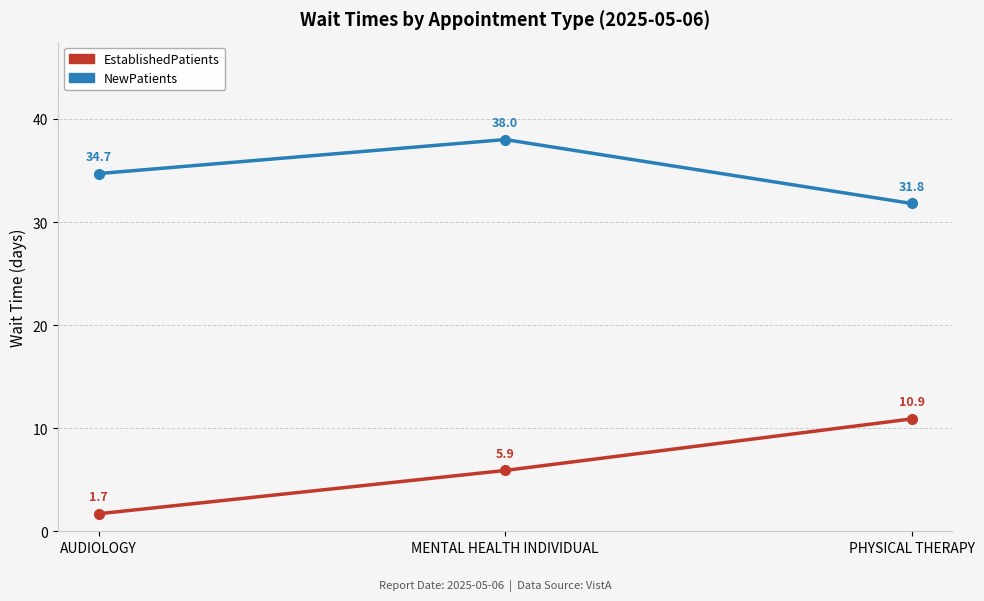

How many lines are shown in the chart?

2